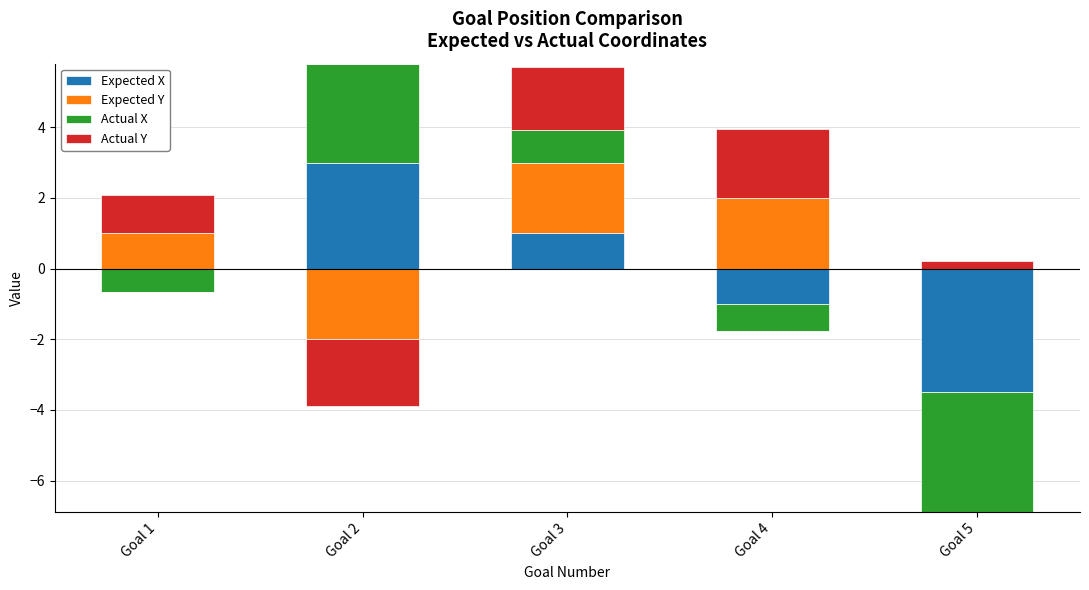

Where is Expected X nearest to the value 1?

Goal 3